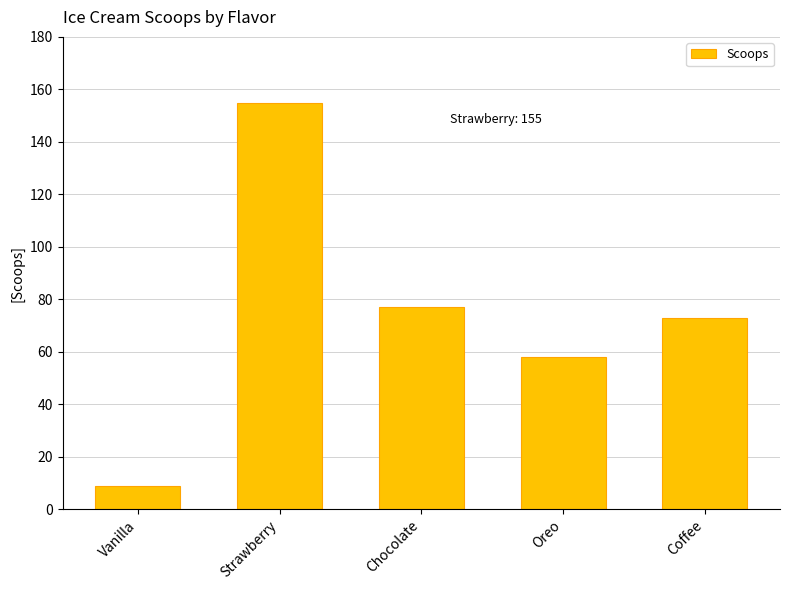

Which has a higher value, Strawberry or Oreo?

Strawberry